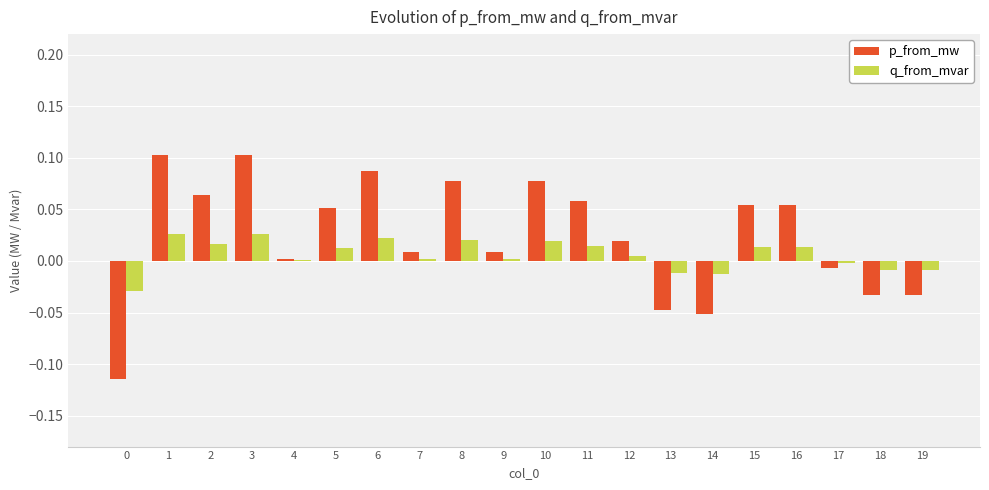

What is the sum of all p_from_mw values?

0.5